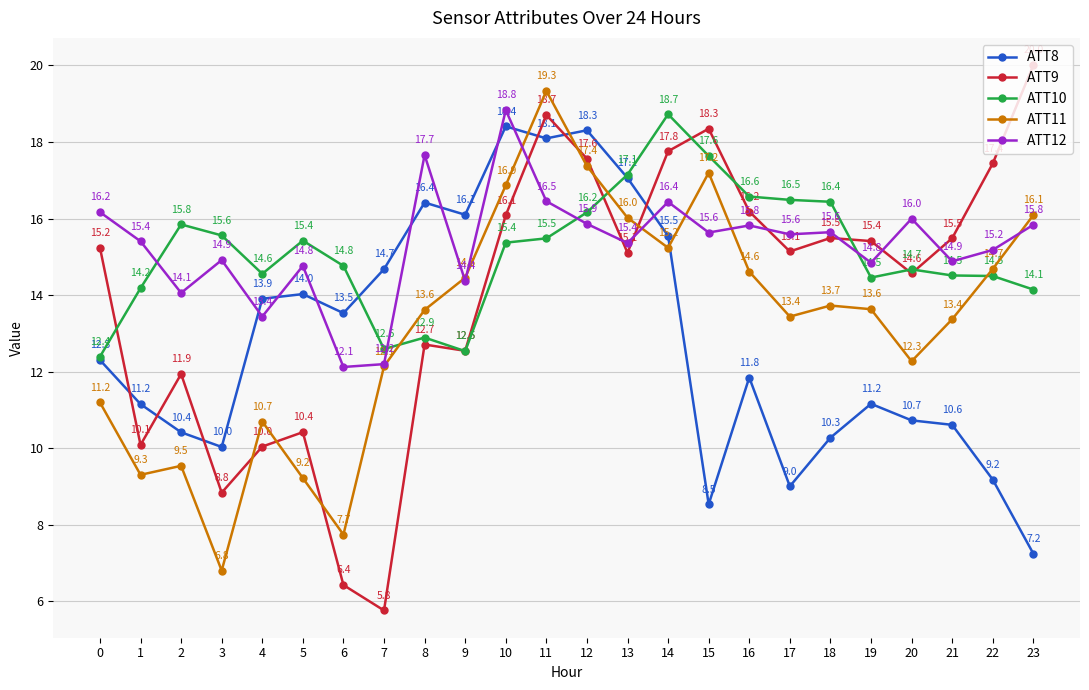

What is the total value across all series at 5?

63.9